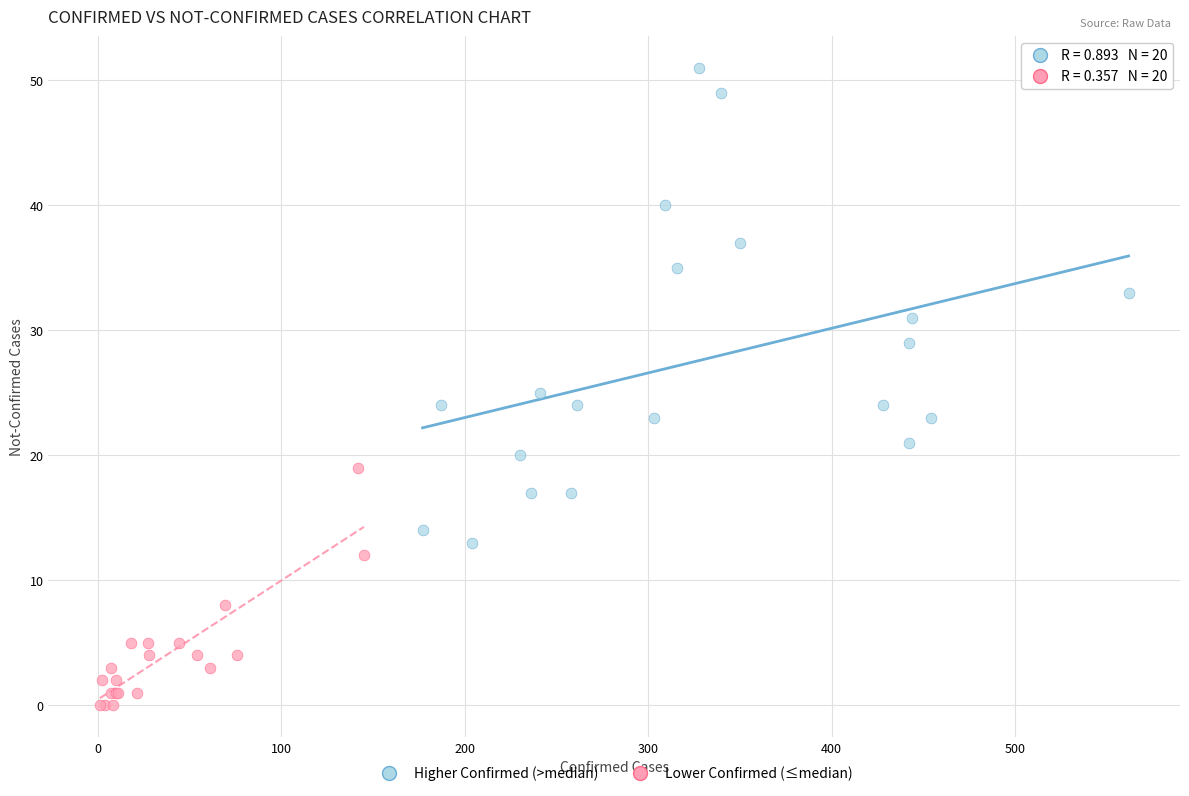

Which series contains the lowest Y value?

Lower Confirmed (≤median)